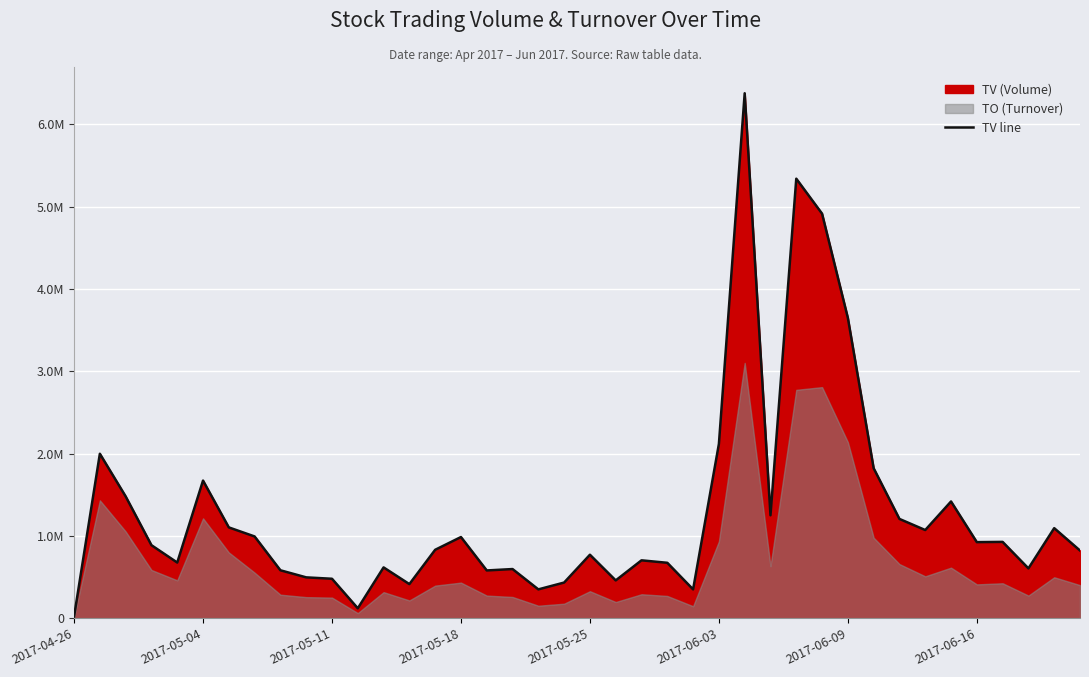

What position from the left is 2017-06-09?

31